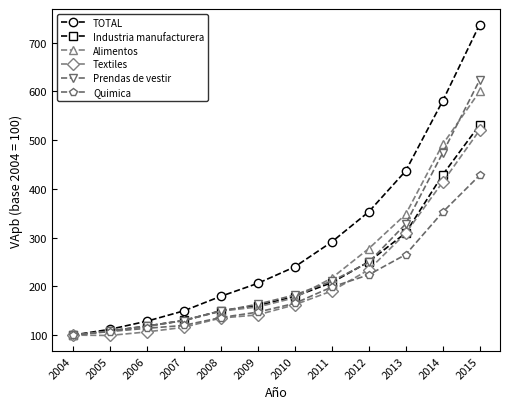

At which label is Industria manufacturera closest to 315?

2013